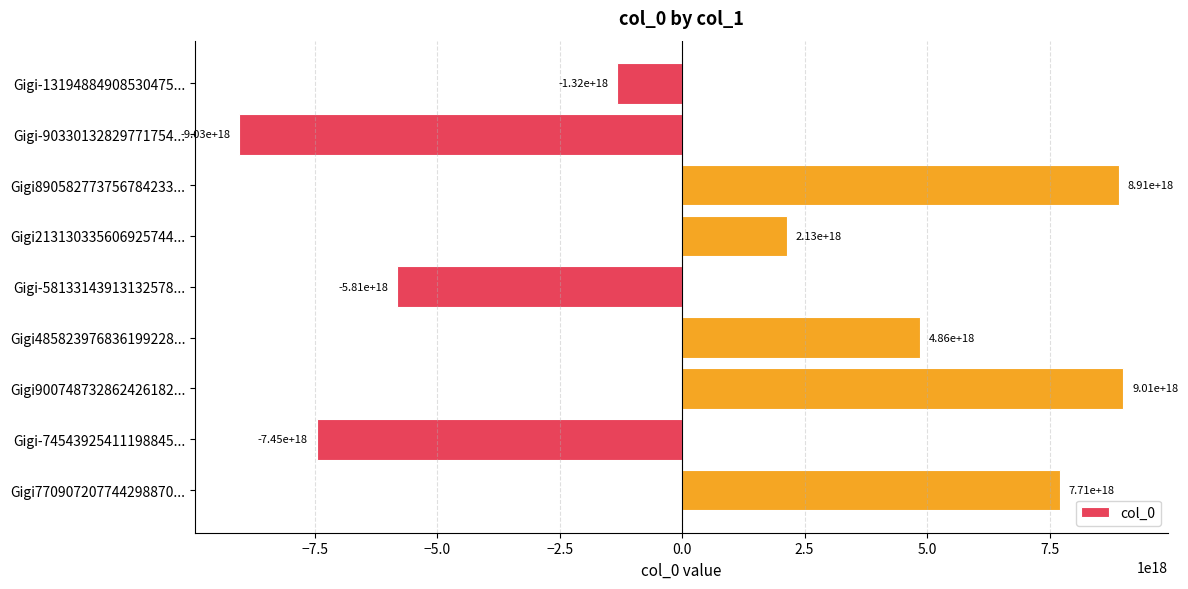

The chart shows a value of 8905827737567842304 at Gigi890582773756784233.... True or false?

True